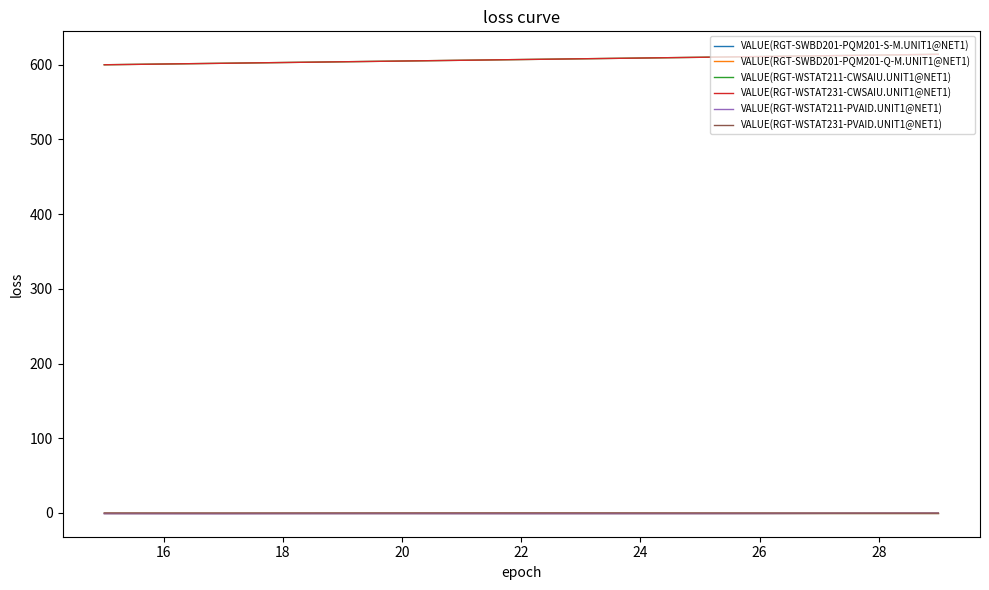

Reading left to right, extract all data points from this chart.

VALUE(RGT-SWBD201-PQM201-S-M.UNIT1@NET1): 0.1	0.1	0.1	0.1	0.1	0.1	0.1	0.1	0.1	0.1	0.1	0.1	0.1	0.1	0.1
VALUE(RGT-SWBD201-PQM201-Q-M.UNIT1@NET1): 0.1	0.1	0.1	0.1	0.1	0.1	0.1	0.1	0.1	0.1	0.1	0.1	0.1	0.1	0.1
VALUE(RGT-WSTAT211-CWSAIU.UNIT1@NET1): 600.0	601.0	602.0	603.0	604.0	605.0	606.0	607.0	608.0	609.0	610.0	611.0	612.0	613.0	614.0
VALUE(RGT-WSTAT231-CWSAIU.UNIT1@NET1): 600.0	601.0	602.0	603.0	604.0	605.0	606.0	607.0	608.0	609.0	610.0	611.0	612.0	613.0	614.0
VALUE(RGT-WSTAT211-PVAID.UNIT1@NET1): -1.0	-1.1	-1.1	-1.0	-0.9	-0.9	-1.0	-1.0	-1.0	-0.9	-0.9	-0.8	-0.6	-0.4	-0.3
VALUE(RGT-WSTAT231-PVAID.UNIT1@NET1): -0.0	-0.1	-0.1	-0.0	-0.0	0.0	0.0	0.1	0.1	0.0	-0.0	-0.1	-0.2	-0.3	-0.3